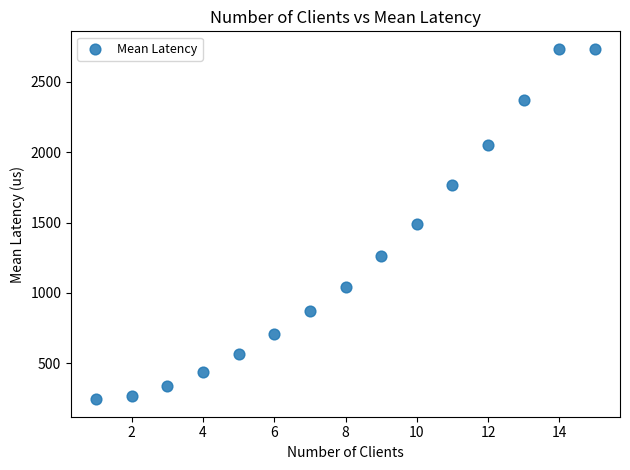

What is the range of X values (max minus min)?

14